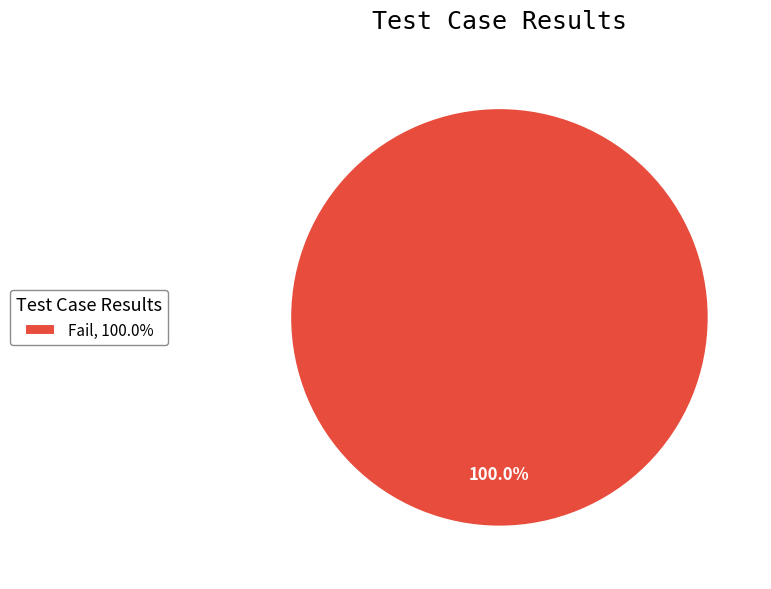

What is the majority slice?

Fail, 100.0%